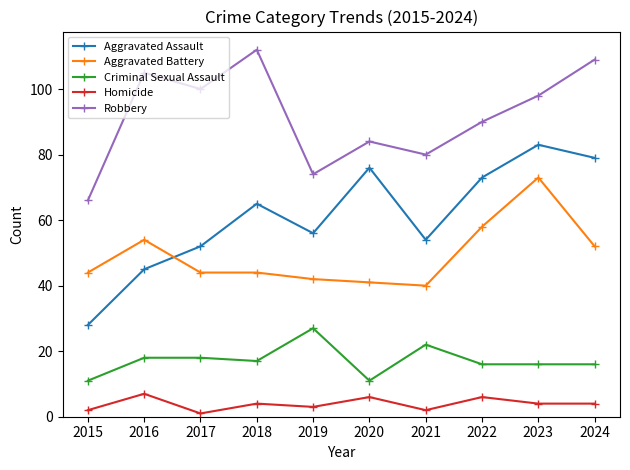

How many interior local valleys does the Robbery series have?

3